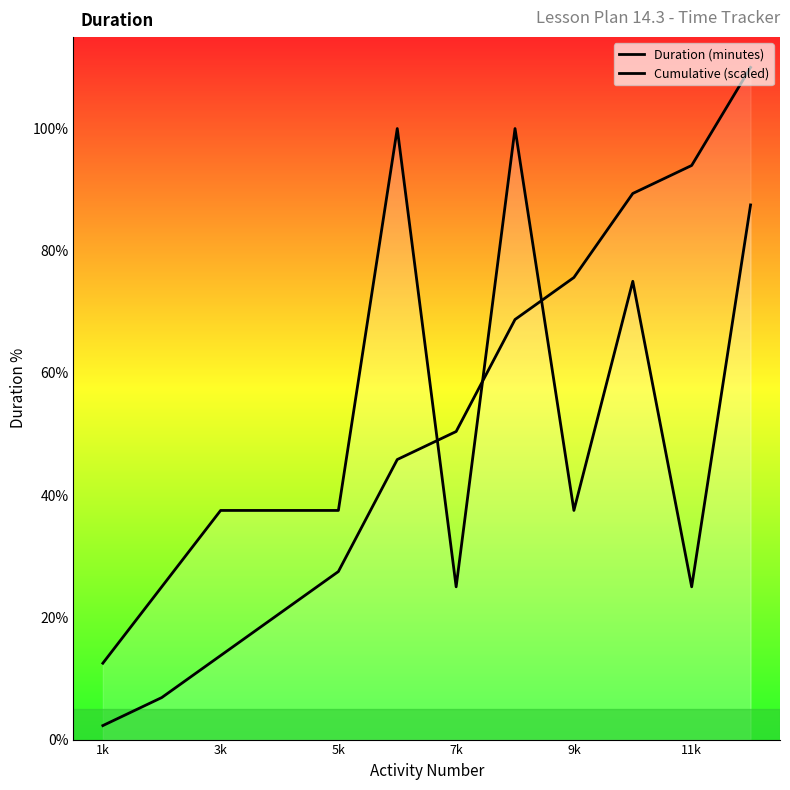

True or false: Cumulative (scaled) and Duration (minutes) intersect in this chart.

True